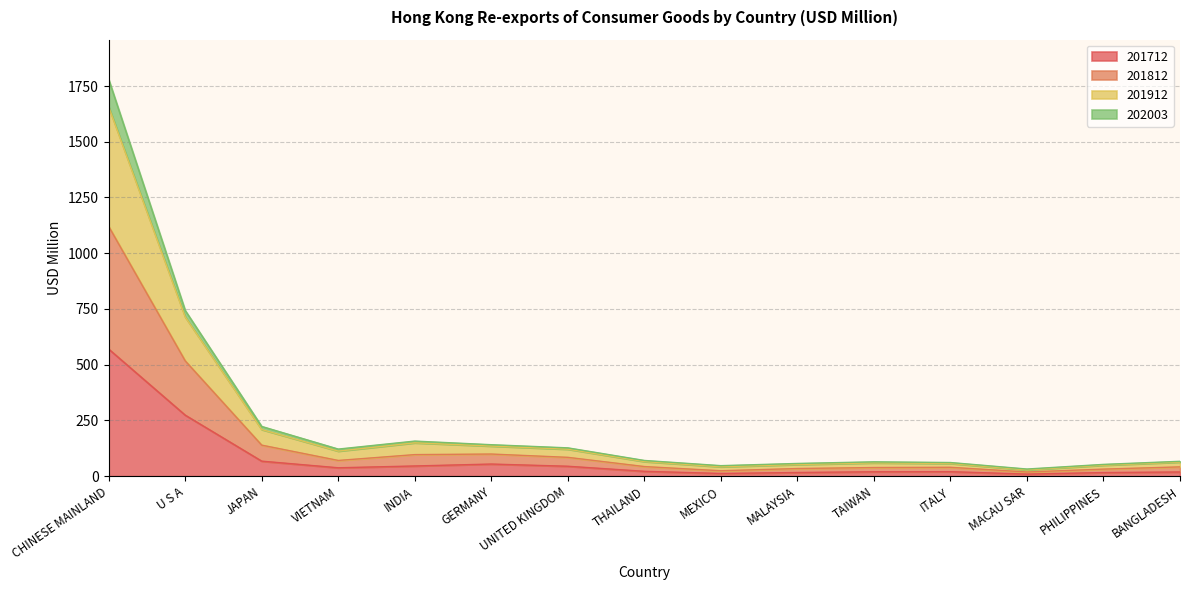

At which label does 201912 reach its peak?

CHINESE MAINLAND